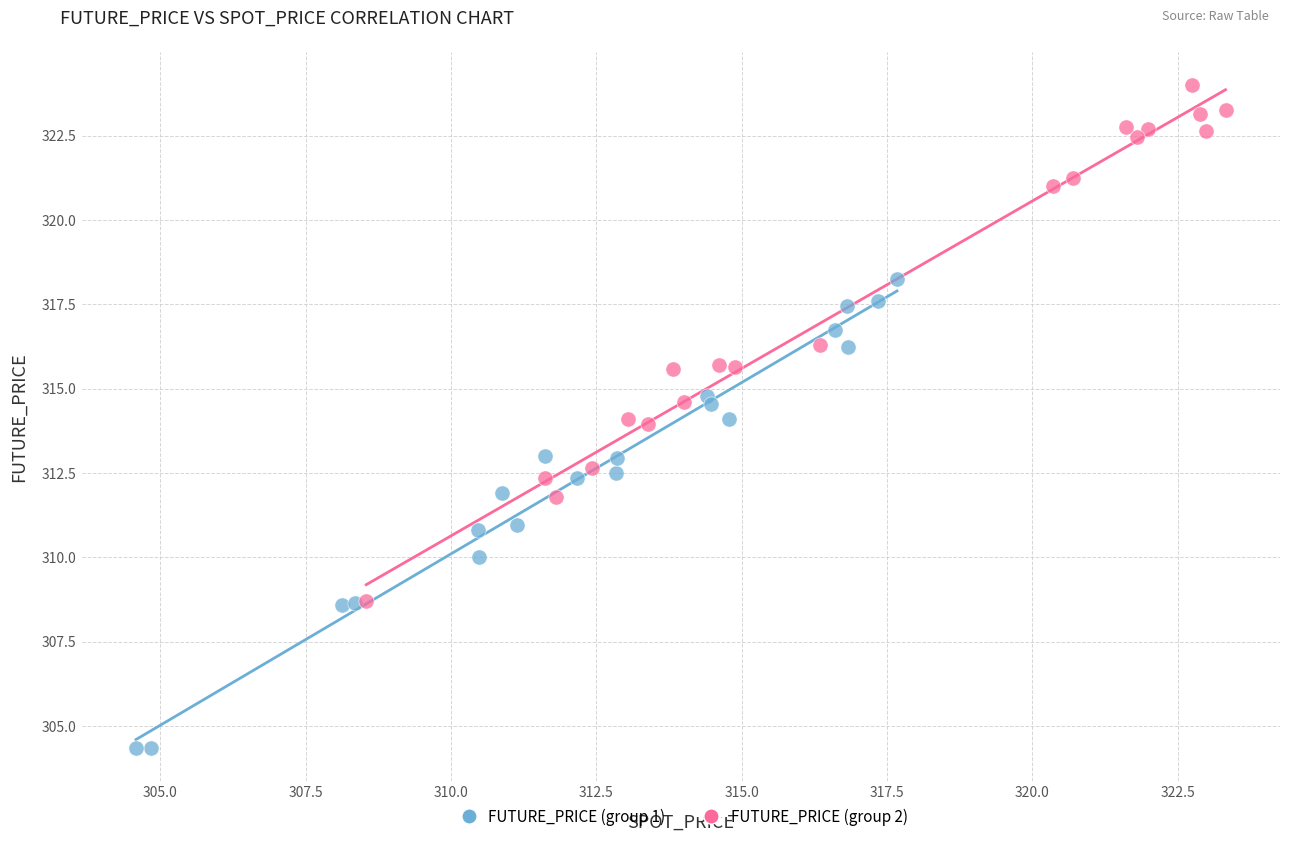

Which series contains the lowest Y value?

FUTURE_PRICE (group 1)